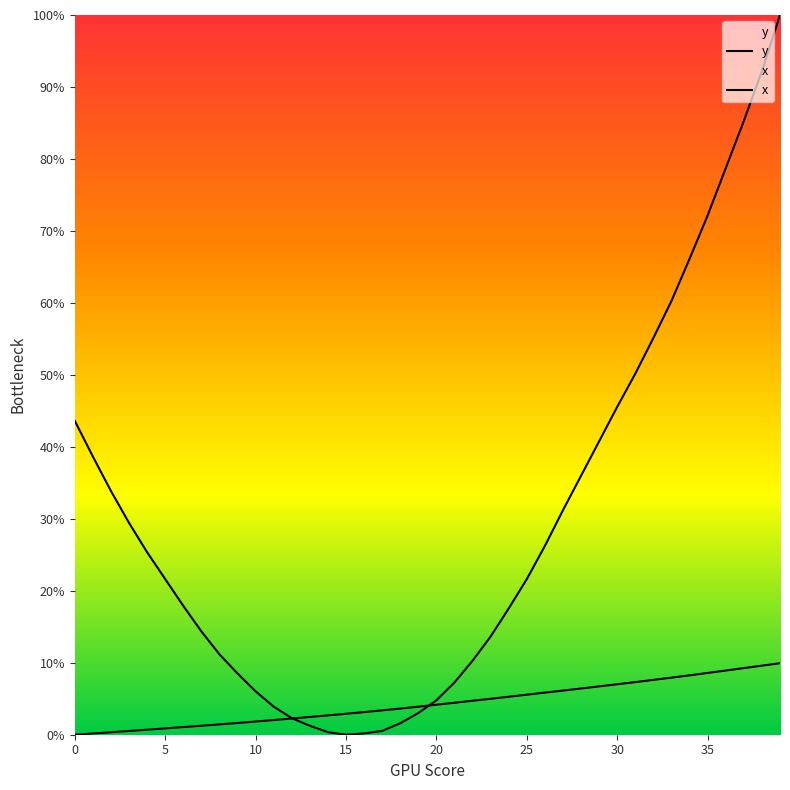

What is the sum of all x values?

1178.7